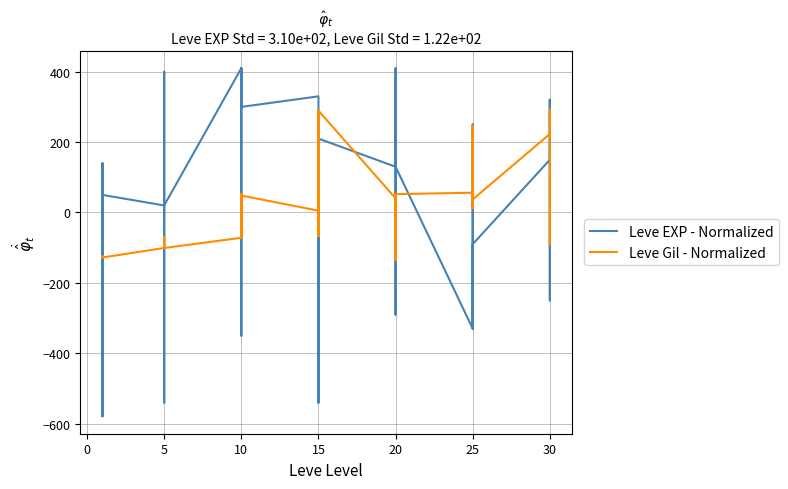

What value does the Leve Gil - Normalized series have at 30?

-70.1